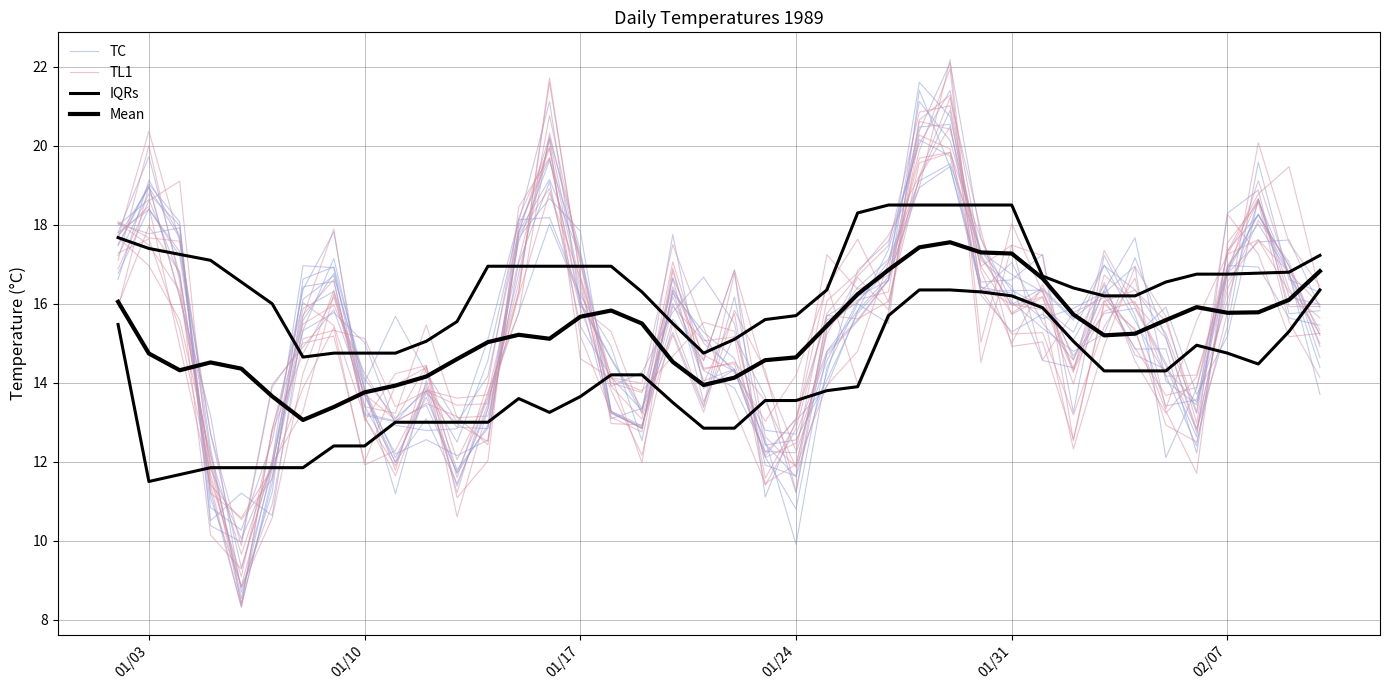

The Mean series shows 20.5 at 13. True or false?

False